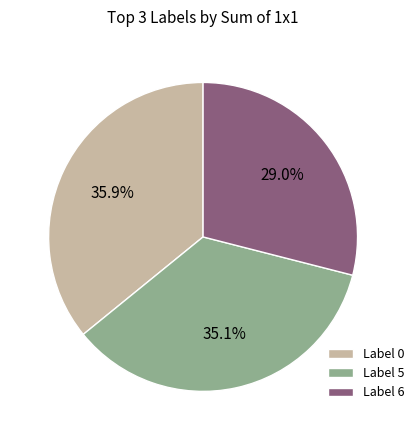

Is the sum of Label 0 and Label 6 greater than half?

Yes